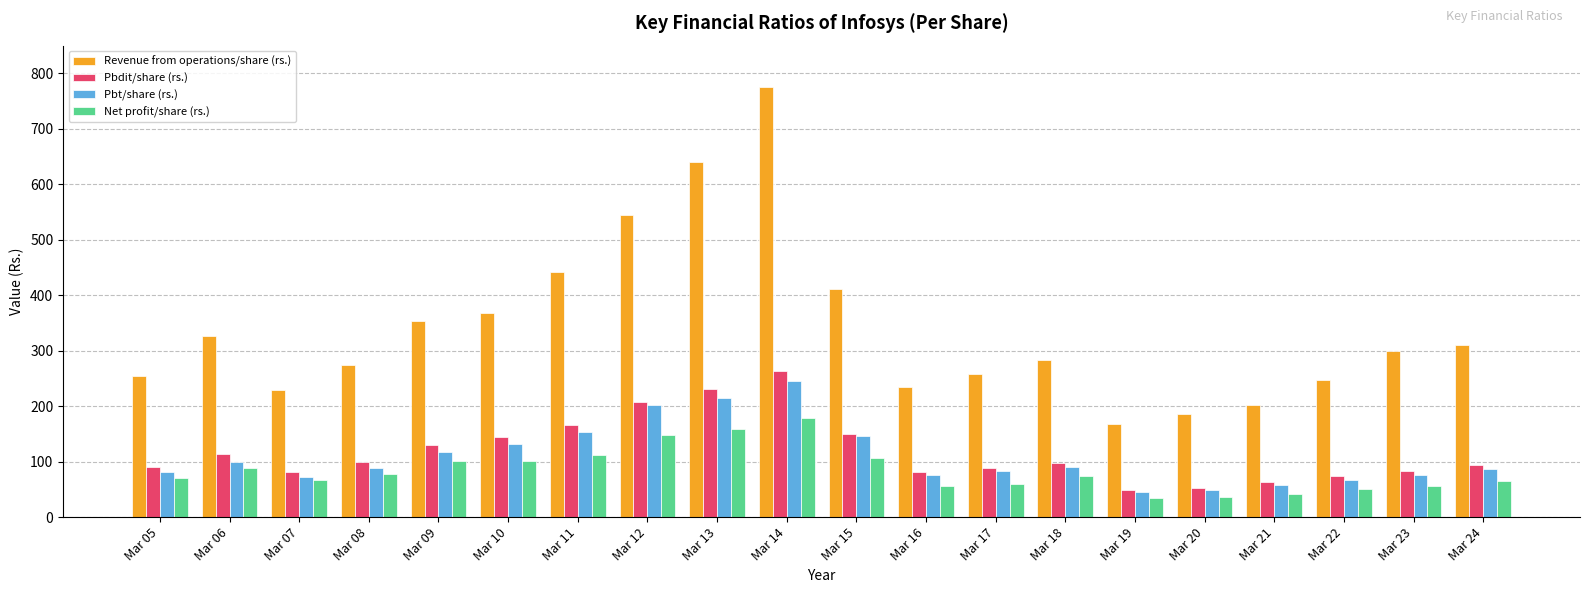

How many values in the Net profit/share (rs.) series are below 73?

10